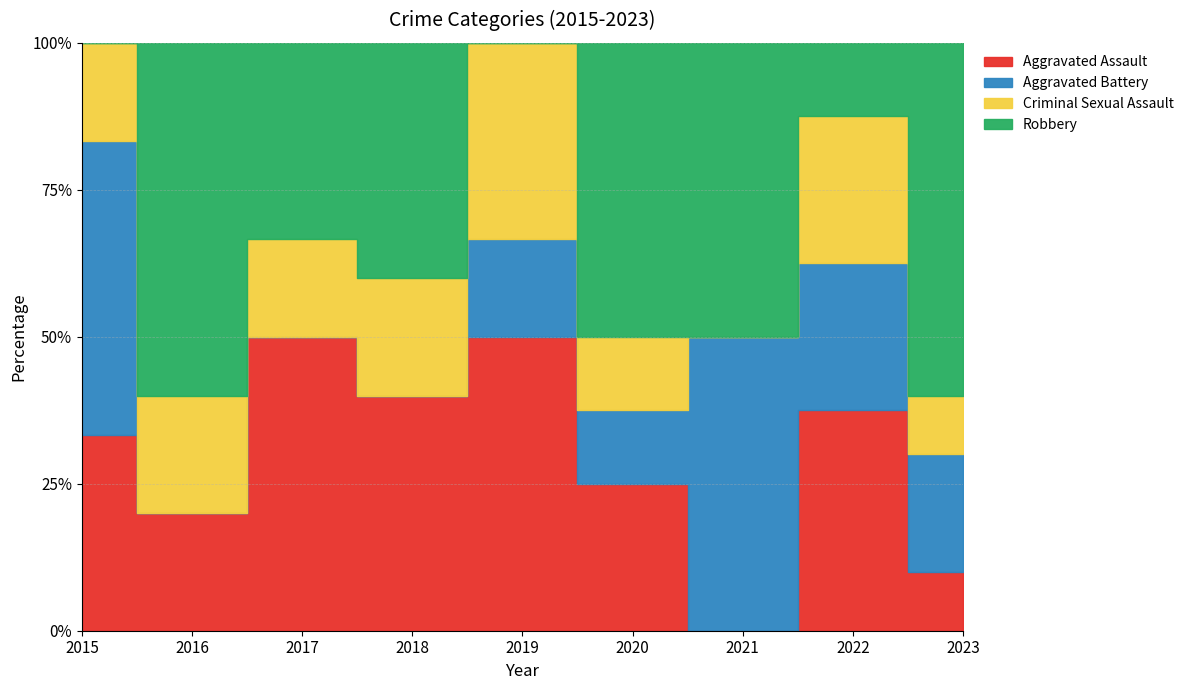

Reading left to right, extract all data points from this chart.

Aggravated Assault: 2015=2	2016=1	2017=3	2018=2	2019=3	2020=2	2021=0	2022=3	2023=1
Aggravated Battery: 2015=3	2016=0	2017=0	2018=0	2019=1	2020=1	2021=2	2022=2	2023=2
Criminal Sexual Assault: 2015=1	2016=1	2017=1	2018=1	2019=2	2020=1	2021=0	2022=2	2023=1
Robbery: 2015=0	2016=3	2017=2	2018=2	2019=0	2020=4	2021=2	2022=1	2023=6